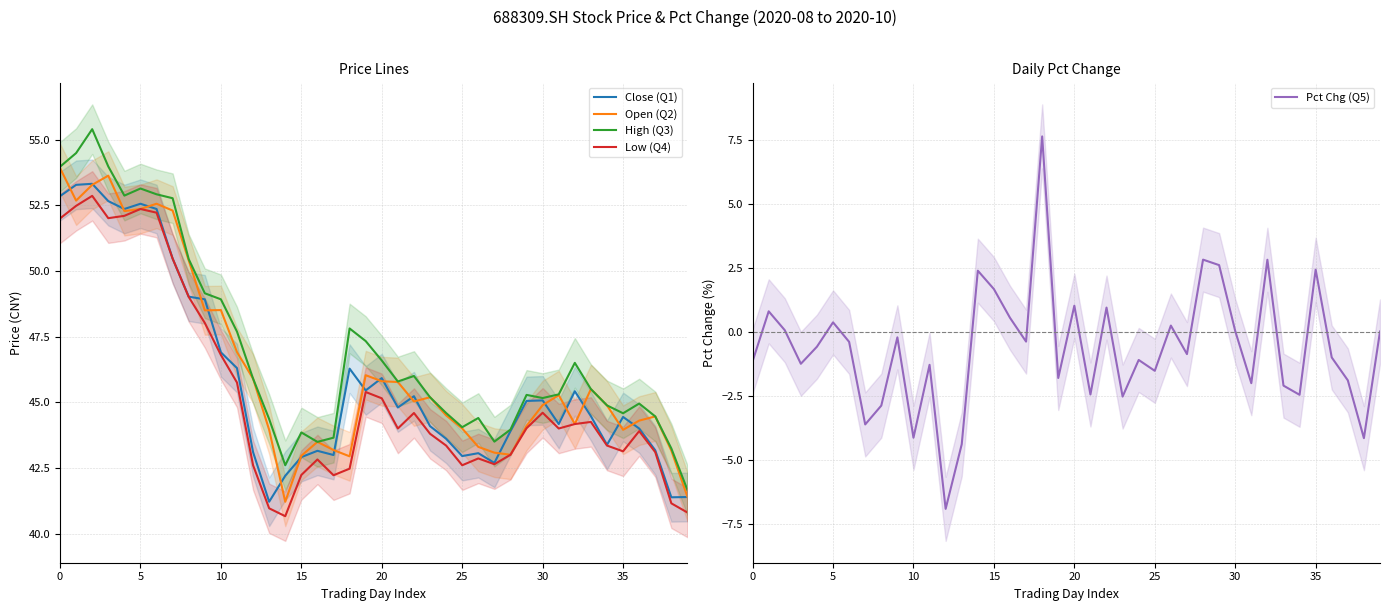

At which category does the chart reach its minimum across all series?

12